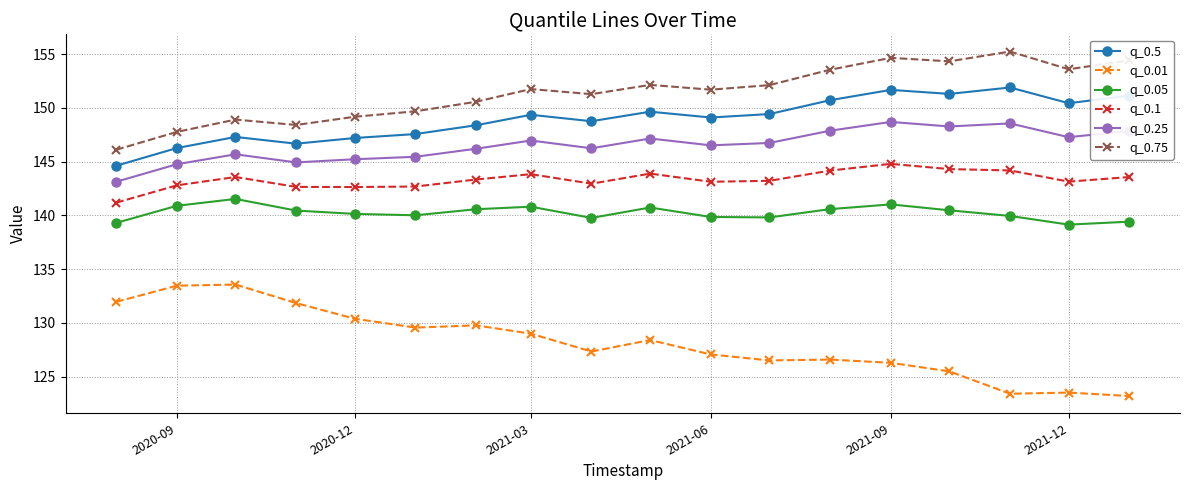

What is the value of the q_0.25 point at the 18th from the left?

147.9